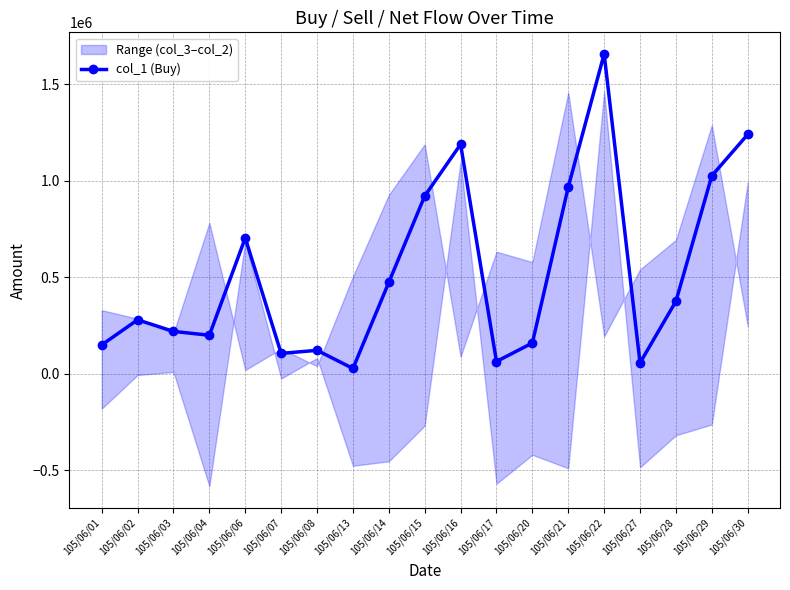

True or false: the data shows 150000 at 105/06/01.

True